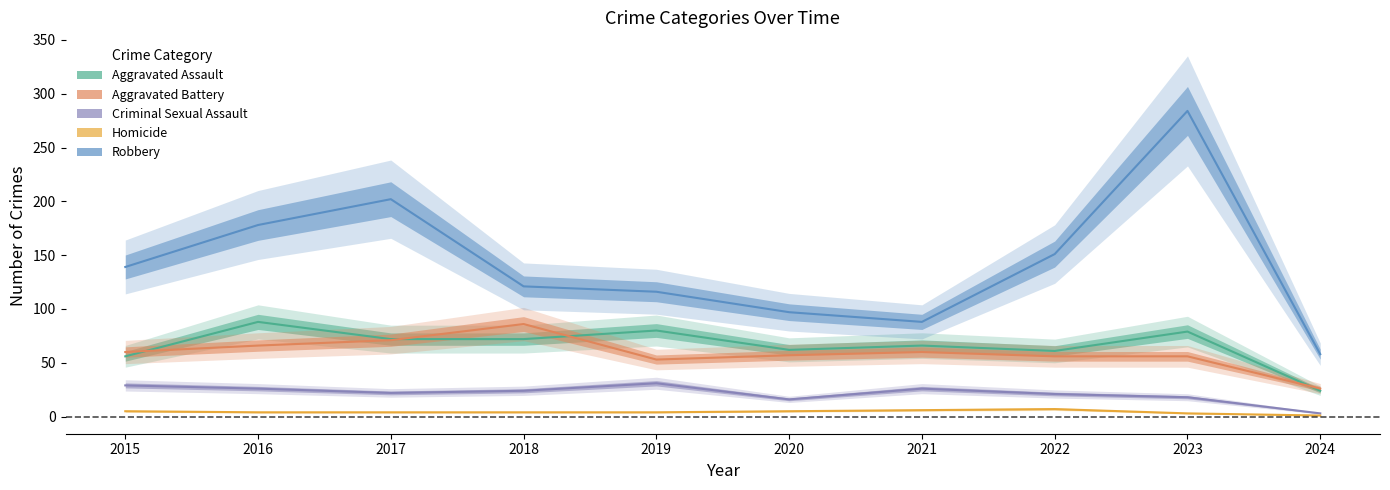

What is the difference between the maximum and second lowest values in the Aggravated Battery series?

33